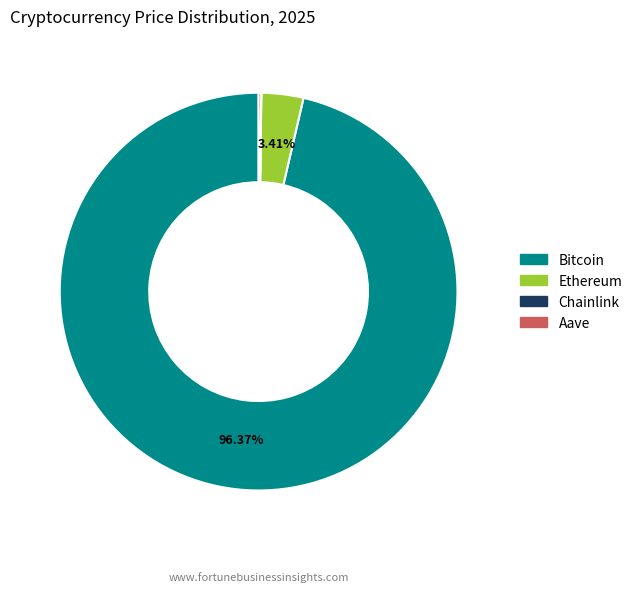

What is the majority slice?

Bitcoin